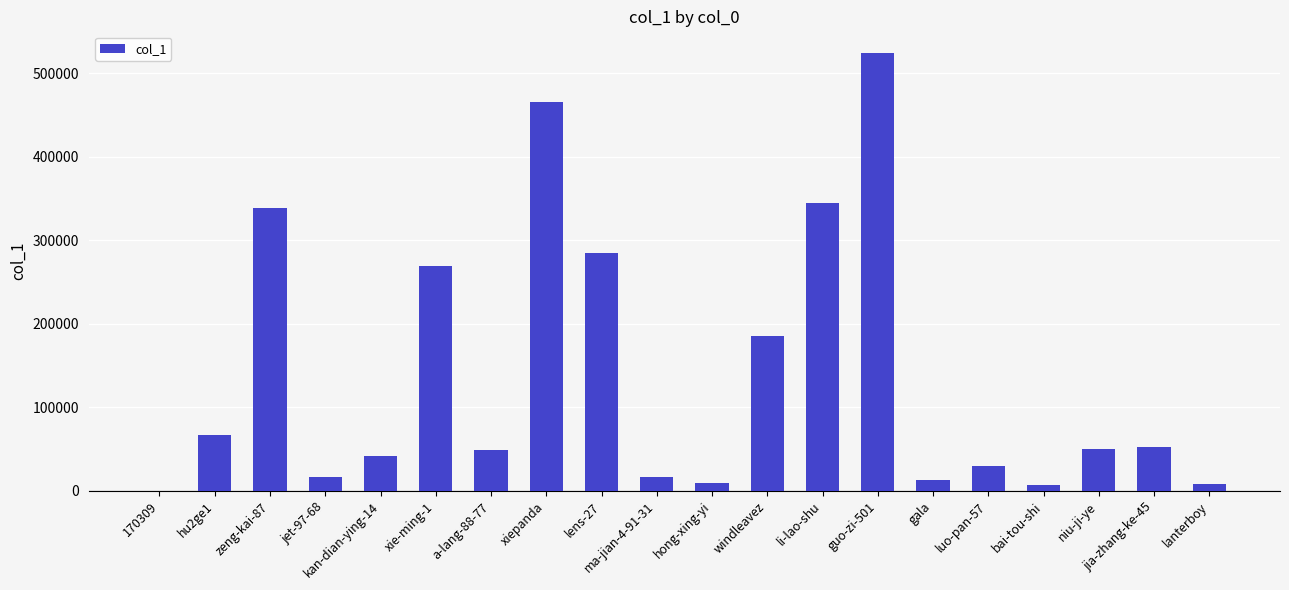

What is the change in value from hu2ge1 to niu-ji-ye?

-15708